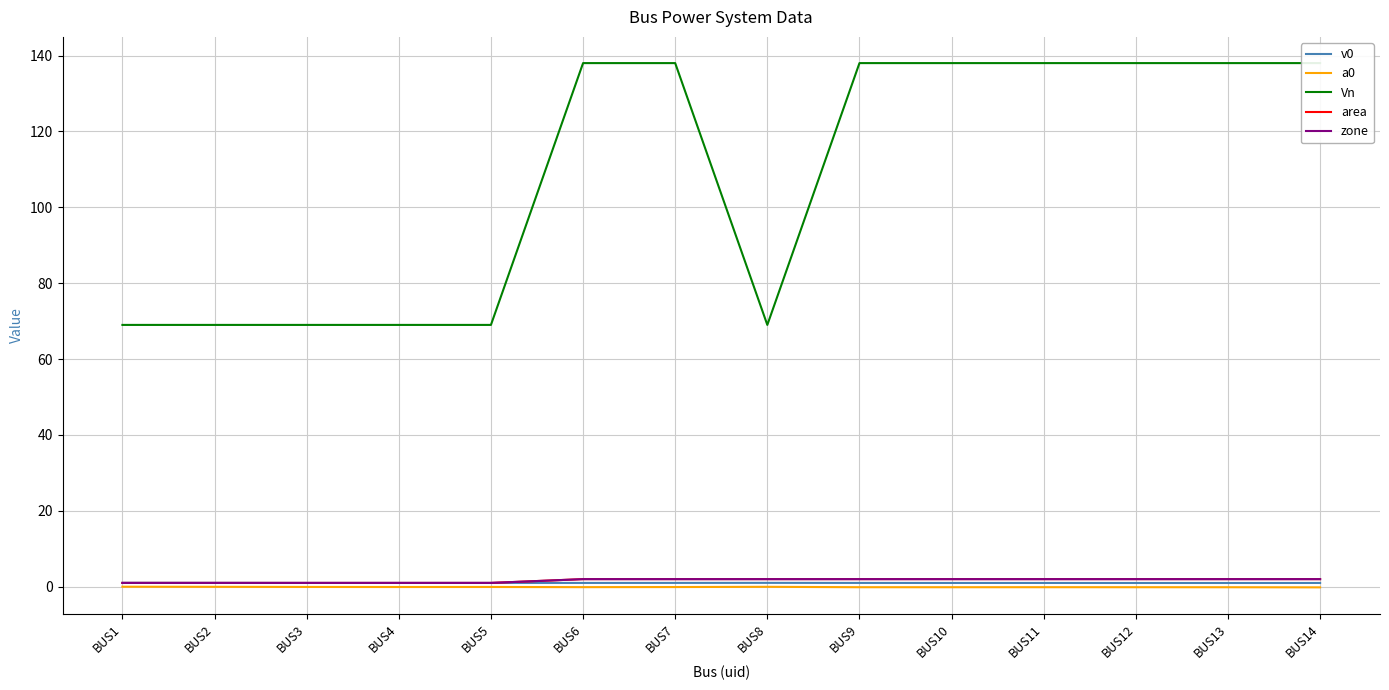

True or false: area and zone cross at least once.

False